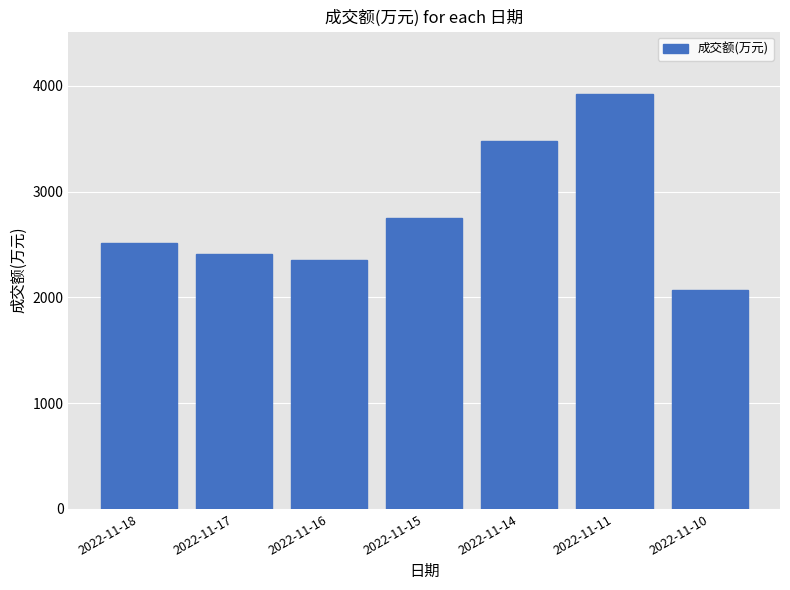

How many values are below 2514?

3